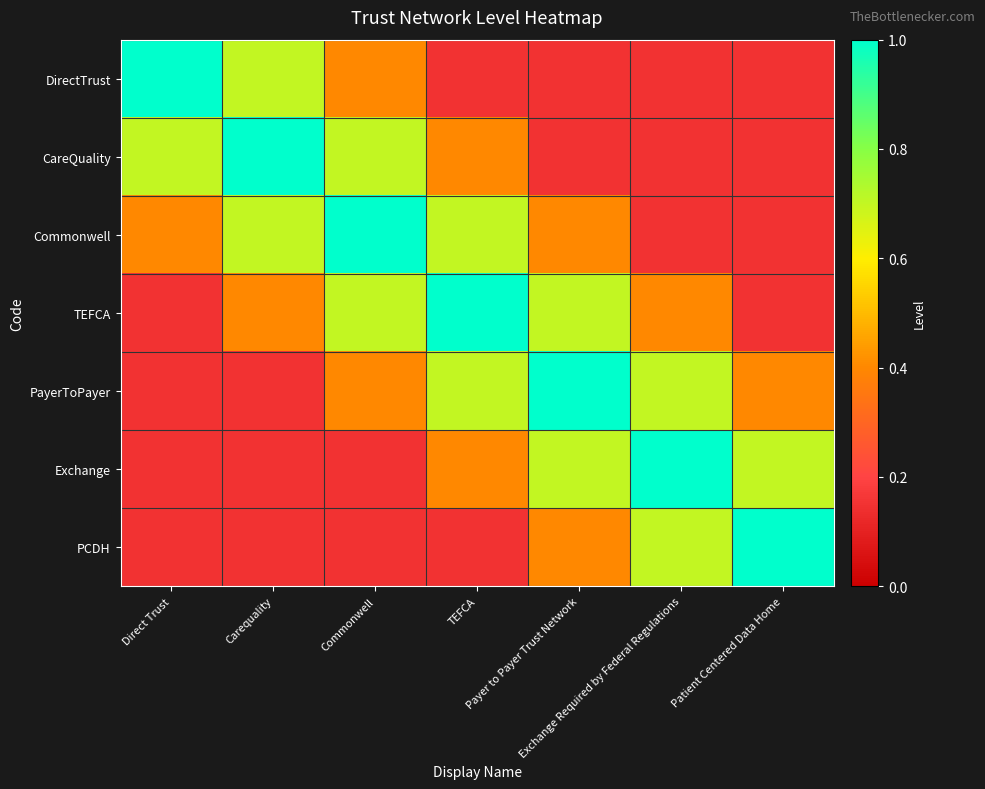

Reading left to right, what are all the values shown in this chart?

DirectTrust: Direct Trust=1.0	Carequality=0.7	Commonwell=0.4	TEFCA=0.1	Payer to Payer Trust Network=0.1	Exchange Required by Federal Regulations=0.1	Patient Centered Data Home=0.1
CareQuality: Direct Trust=0.7	Carequality=1.0	Commonwell=0.7	TEFCA=0.4	Payer to Payer Trust Network=0.1	Exchange Required by Federal Regulations=0.1	Patient Centered Data Home=0.1
Commonwell: Direct Trust=0.4	Carequality=0.7	Commonwell=1.0	TEFCA=0.7	Payer to Payer Trust Network=0.4	Exchange Required by Federal Regulations=0.1	Patient Centered Data Home=0.1
TEFCA: Direct Trust=0.1	Carequality=0.4	Commonwell=0.7	TEFCA=1.0	Payer to Payer Trust Network=0.7	Exchange Required by Federal Regulations=0.4	Patient Centered Data Home=0.1
PayerToPayer: Direct Trust=0.1	Carequality=0.1	Commonwell=0.4	TEFCA=0.7	Payer to Payer Trust Network=1.0	Exchange Required by Federal Regulations=0.7	Patient Centered Data Home=0.4
Exchange: Direct Trust=0.1	Carequality=0.1	Commonwell=0.1	TEFCA=0.4	Payer to Payer Trust Network=0.7	Exchange Required by Federal Regulations=1.0	Patient Centered Data Home=0.7
PCDH: Direct Trust=0.1	Carequality=0.1	Commonwell=0.1	TEFCA=0.1	Payer to Payer Trust Network=0.4	Exchange Required by Federal Regulations=0.7	Patient Centered Data Home=1.0